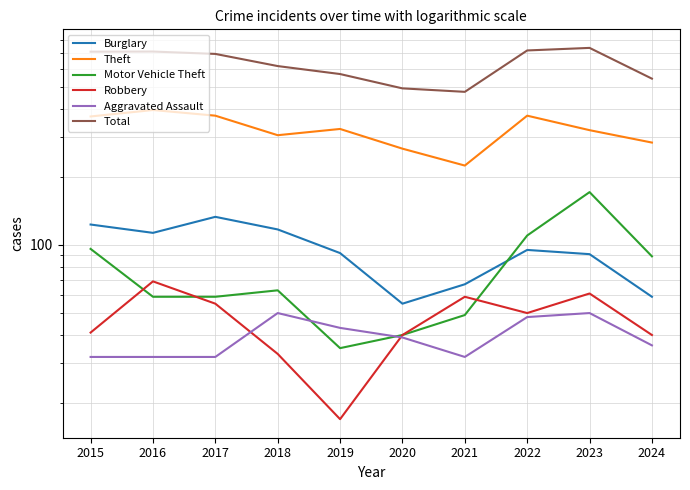

Does the chart display data point markers on the line(s)?

No